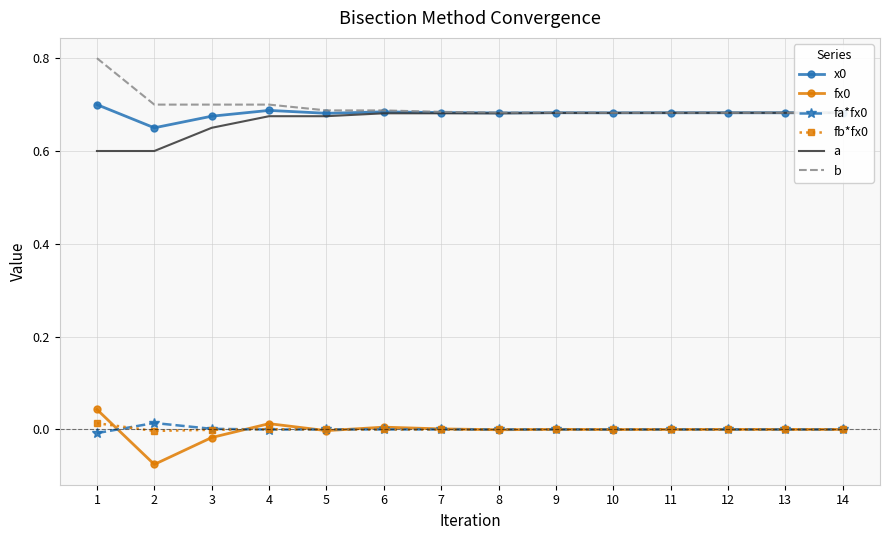

Between 7 and 12, which is larger?

7